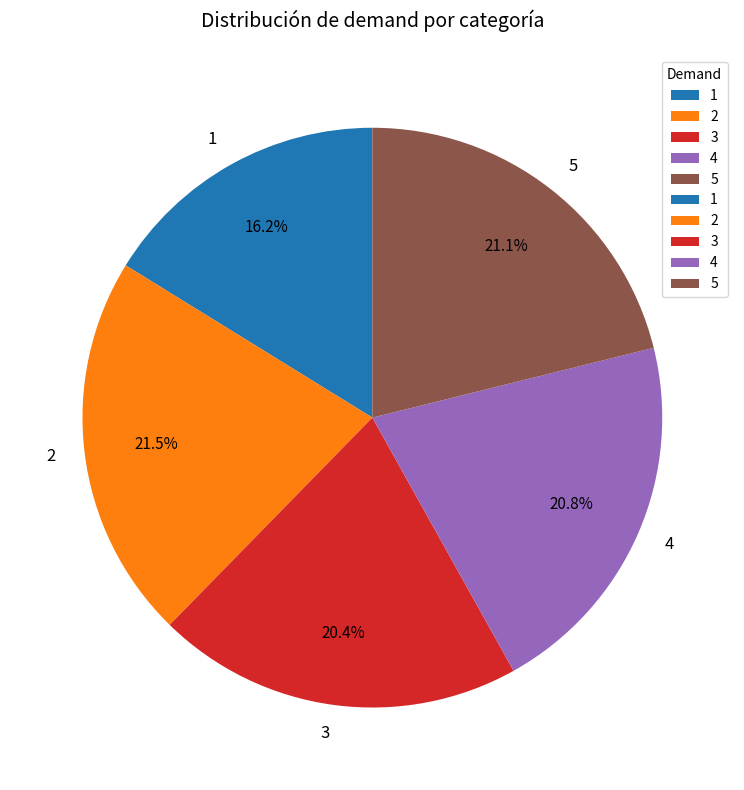

Does 1 represent more than half of the total?

No